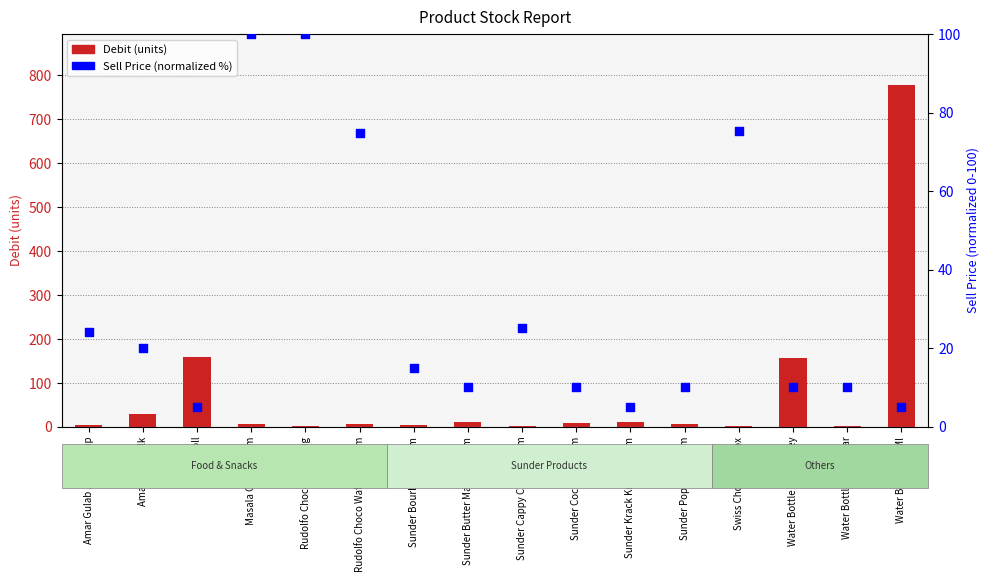

Which series reaches the minimum Y coordinate?

Debit (units)